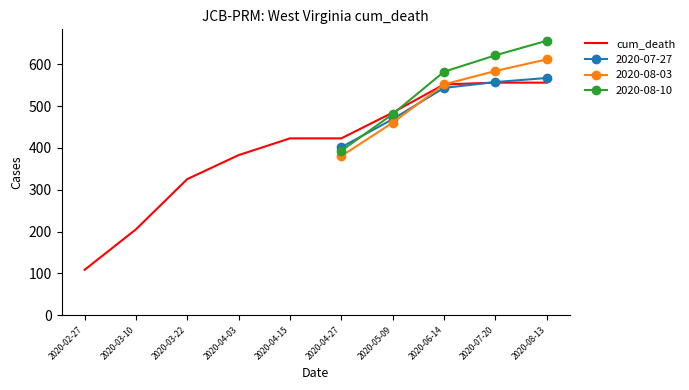

Where does the data first go above 422?

2020-04-15